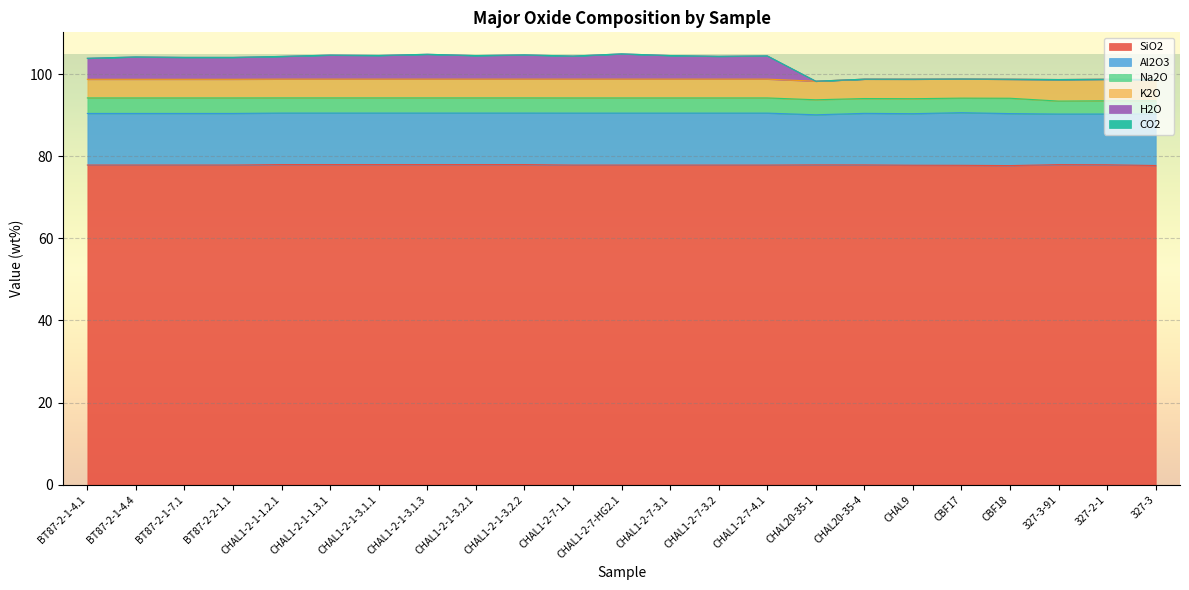

At which label is Al2O3 closest to 12?

CHAL20-35-1